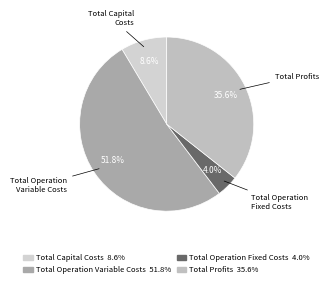

To the nearest percent, what percentage of the pie is Total Operation Variable Costs?

52%